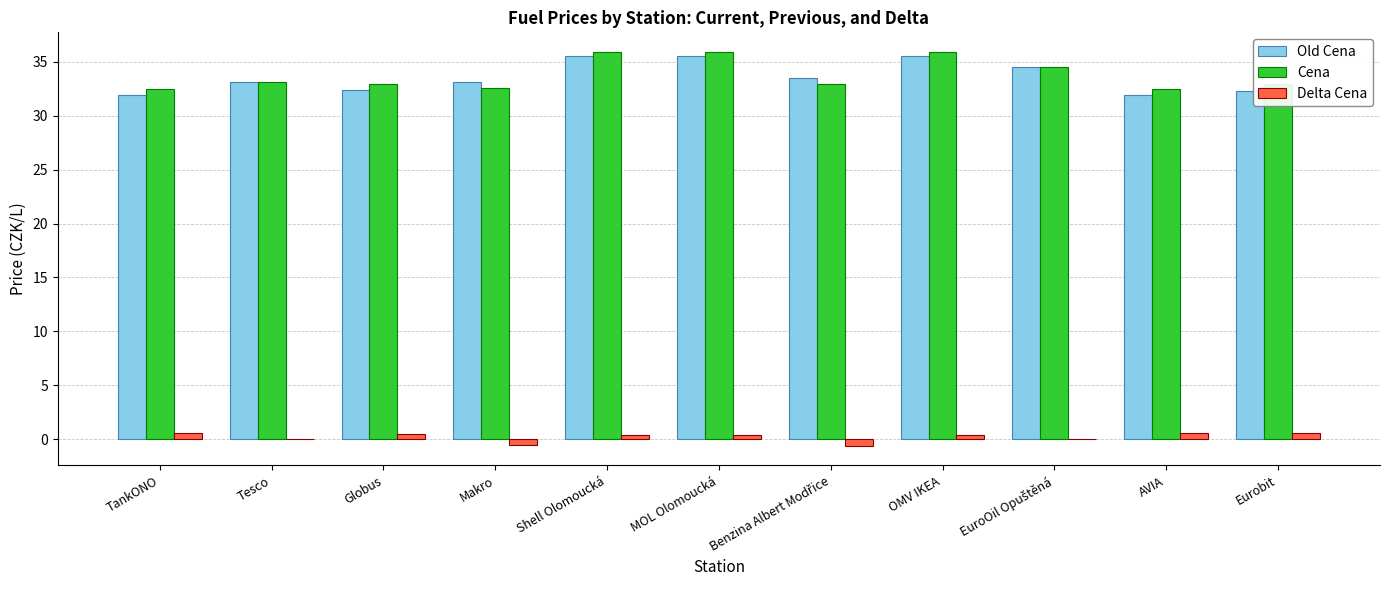

How many data points does each series have?

11